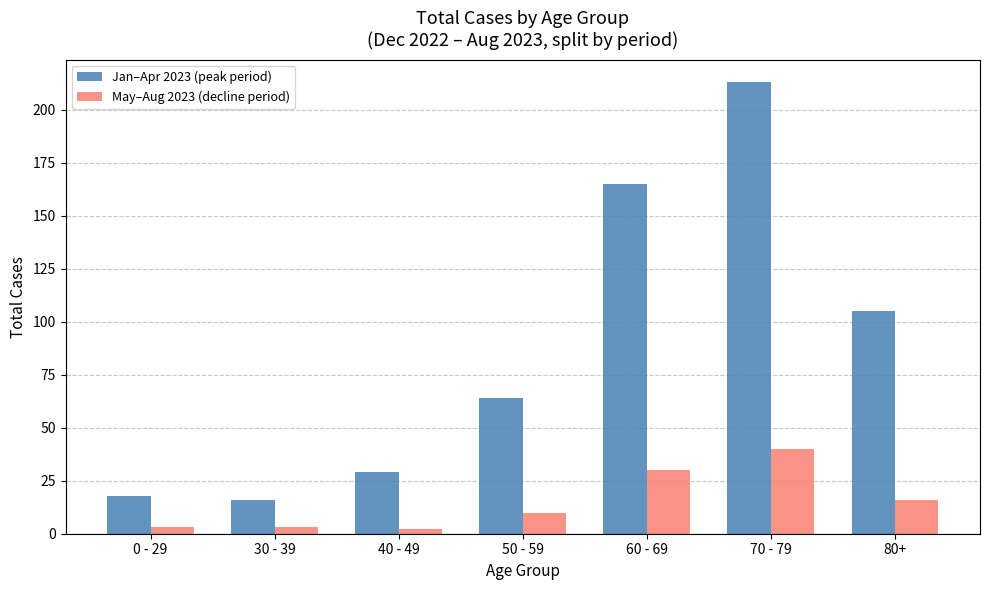

What is the approximate value of Jan–Apr 2023 (peak period) at 80+, to the nearest 50?

100